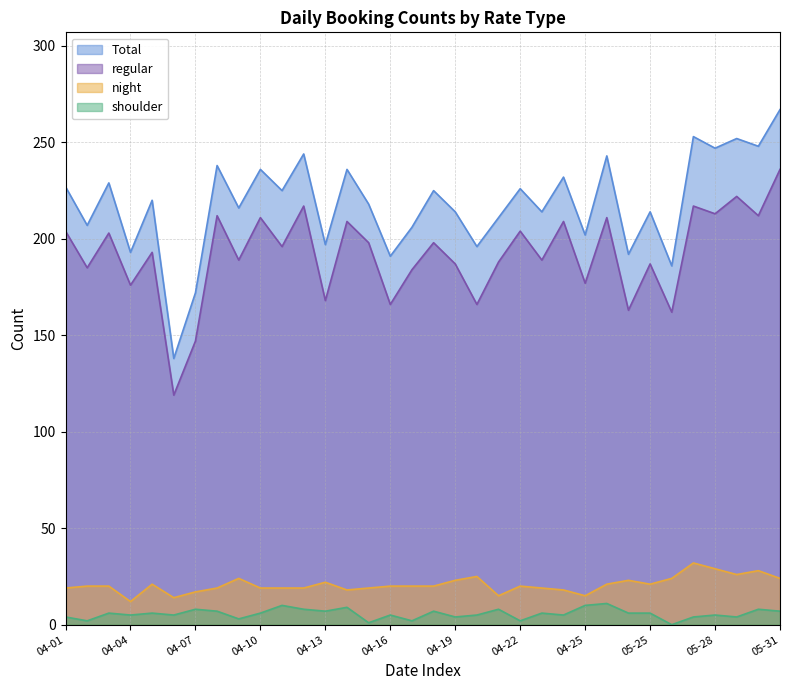

At which category does the chart reach its peak across all series?

05-31